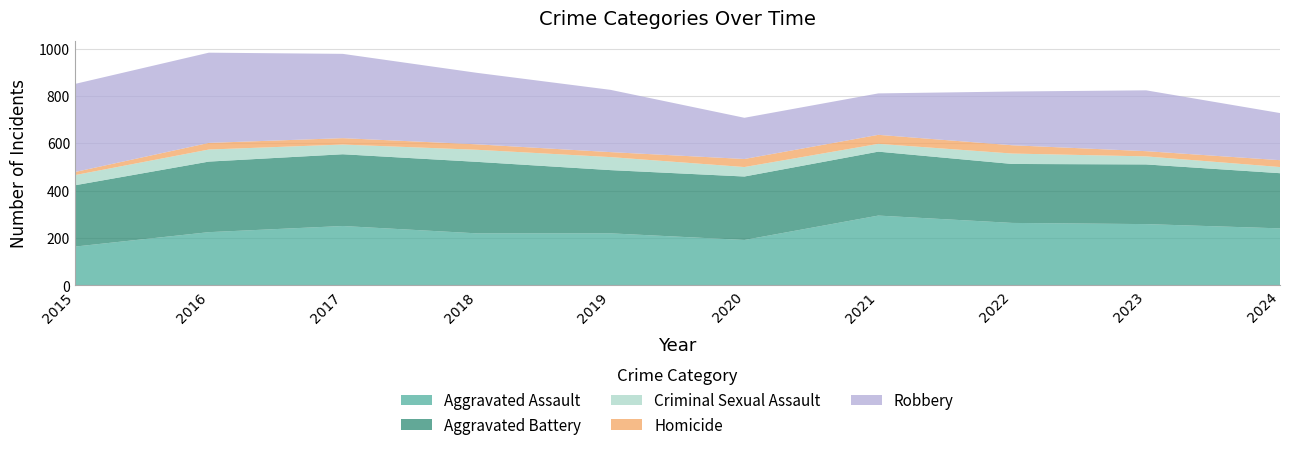

Reading left to right, extract all data points from this chart.

Aggravated Assault: 164	225	251	220	220	192	295	264	259	241
Aggravated Battery: 259	298	303	302	267	268	270	249	252	233
Criminal Sexual Assault: 43	51	41	51	55	40	33	44	34	26
Homicide: 13	28	27	23	21	34	38	35	22	29
Robbery: 372	381	356	302	263	174	175	227	257	199